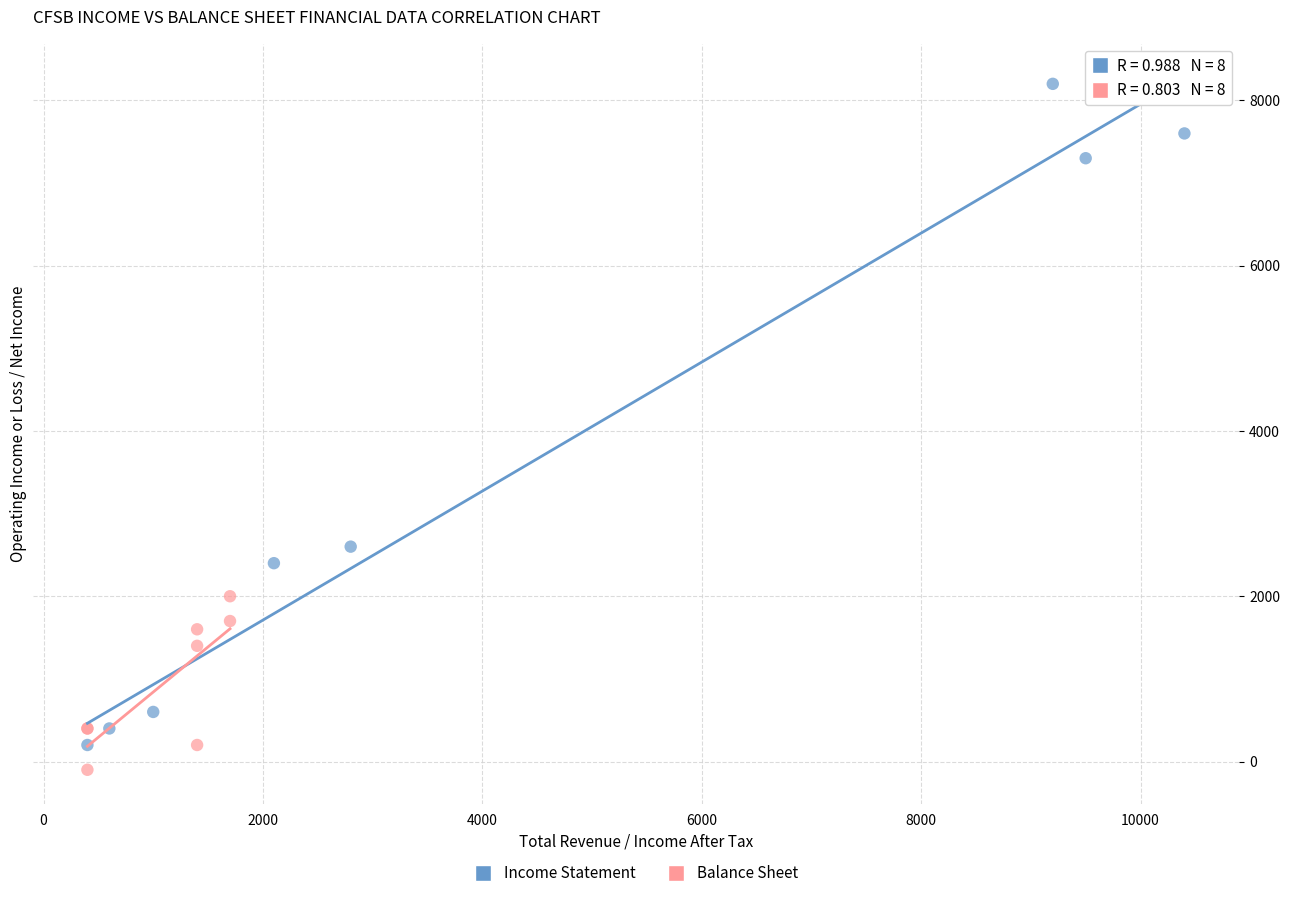

Which series has the widest spread of Y values?

Income Statement